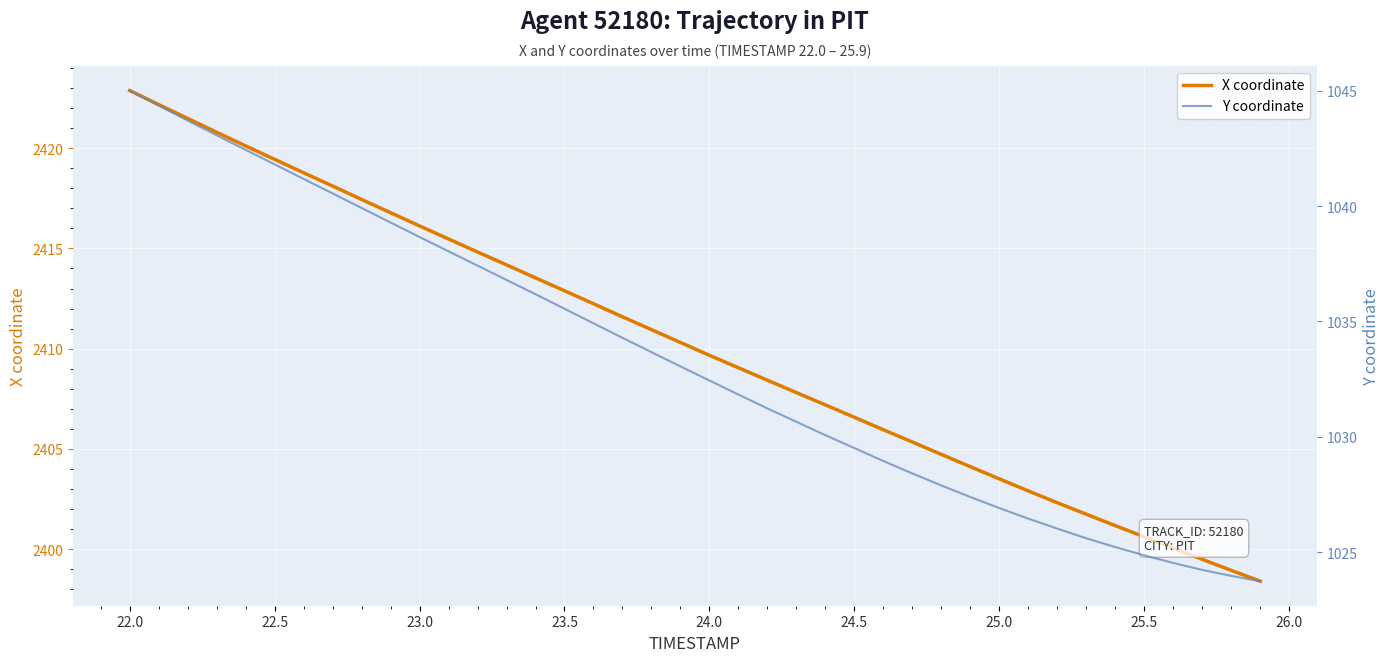

Which category has the highest value in the X coordinate series?

22.0